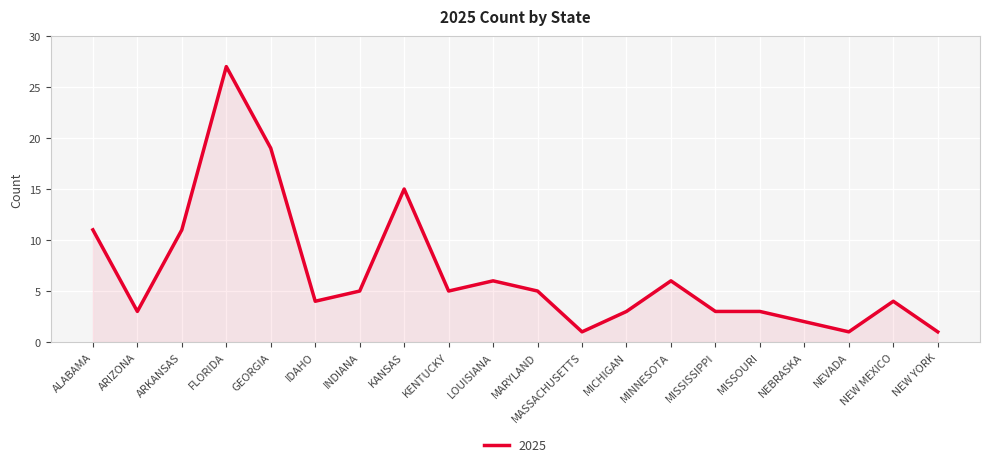

Reading left to right, extract all data points from this chart.

ALABAMA=11	ARIZONA=3	ARKANSAS=11	FLORIDA=27	GEORGIA=19	IDAHO=4	INDIANA=5	KANSAS=15	KENTUCKY=5	LOUISIANA=6	MARYLAND=5	MASSACHUSETTS=1	MICHIGAN=3	MINNESOTA=6	MISSISSIPPI=3	MISSOURI=3	NEBRASKA=2	NEVADA=1	NEW MEXICO=4	NEW YORK=1